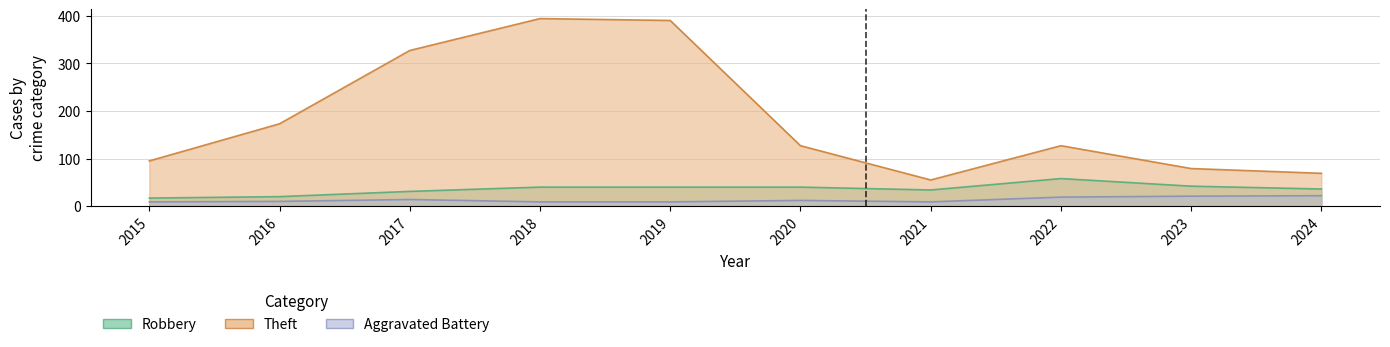

At which category does Theft reach its first local valley?

2021